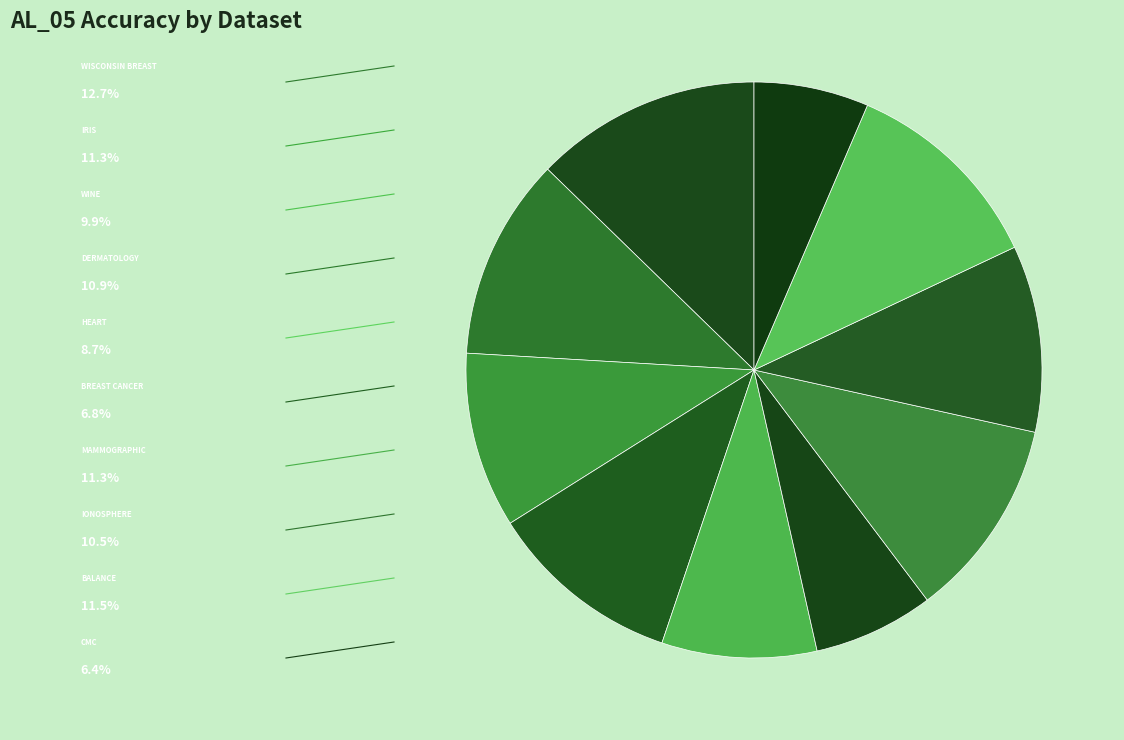

Rank the categories by value from lowest to highest.

cmc, breast_cancer, heart, wine, ionosphere, dermatology, mammographic, iris, balance, wisconsin_breast